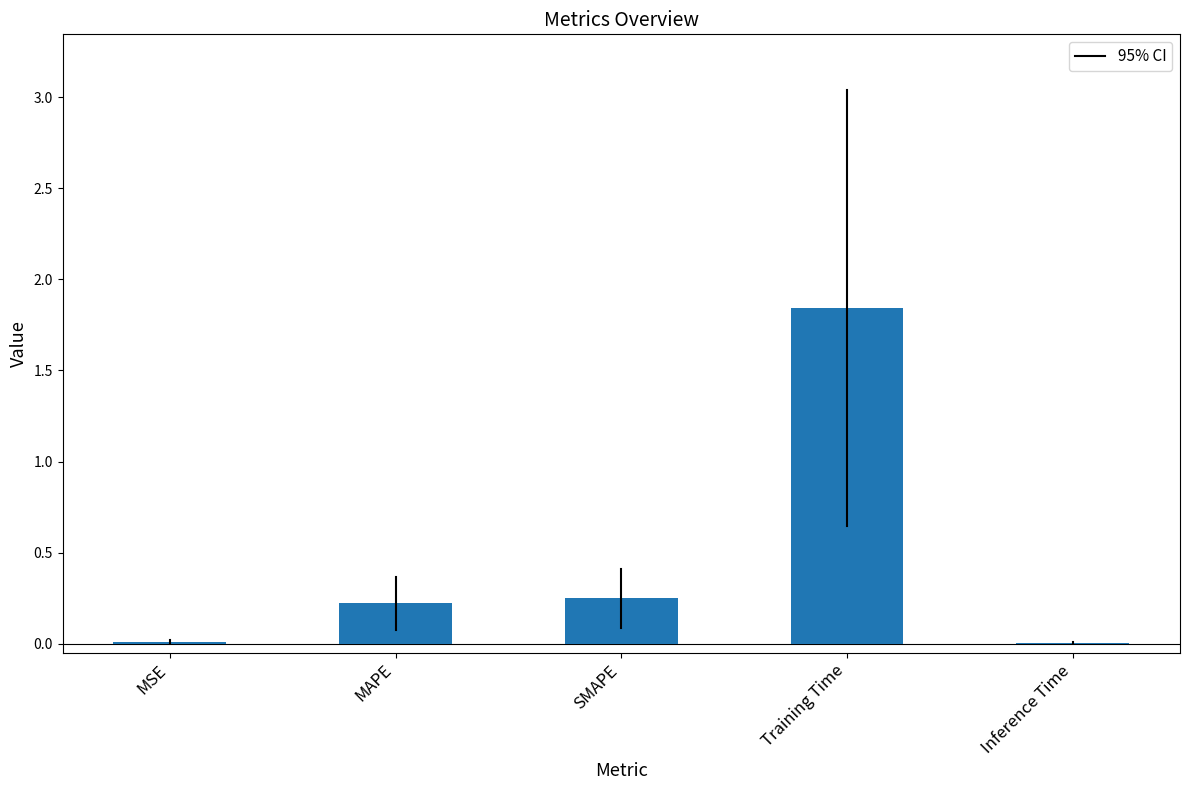

Which has a higher value, Training Time or MAPE?

Training Time